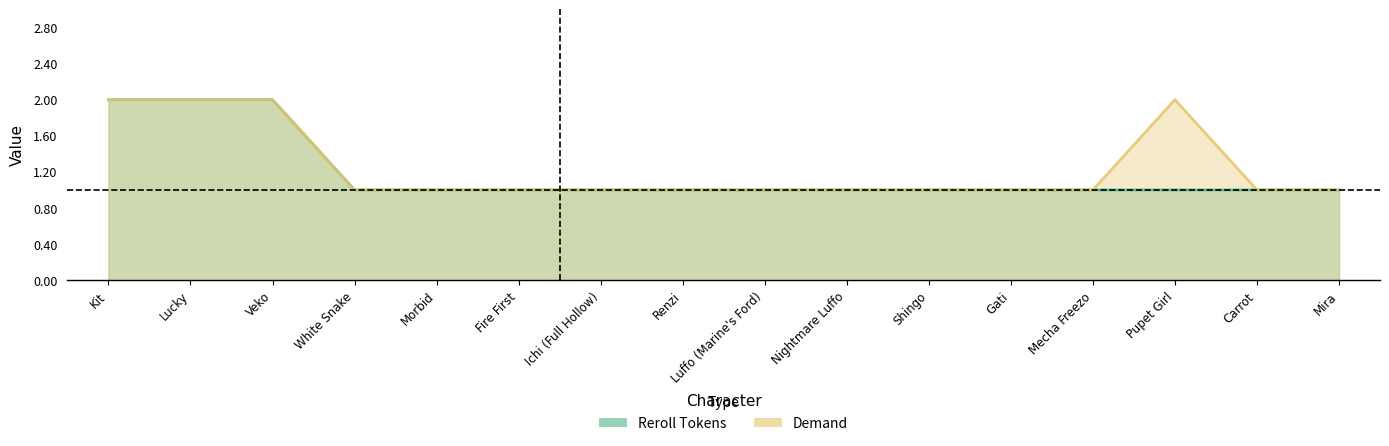

What is the label of the 13th point from the left?

Mecha Freezo